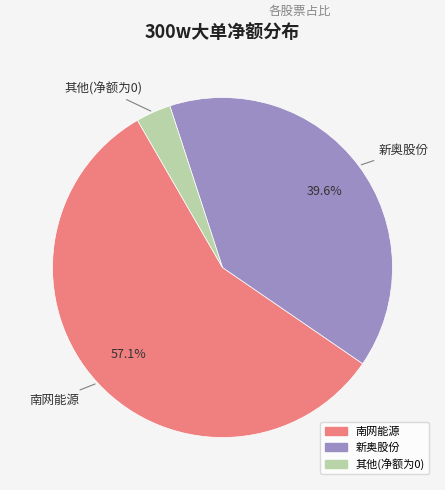

Count the number of slices in the pie.

3